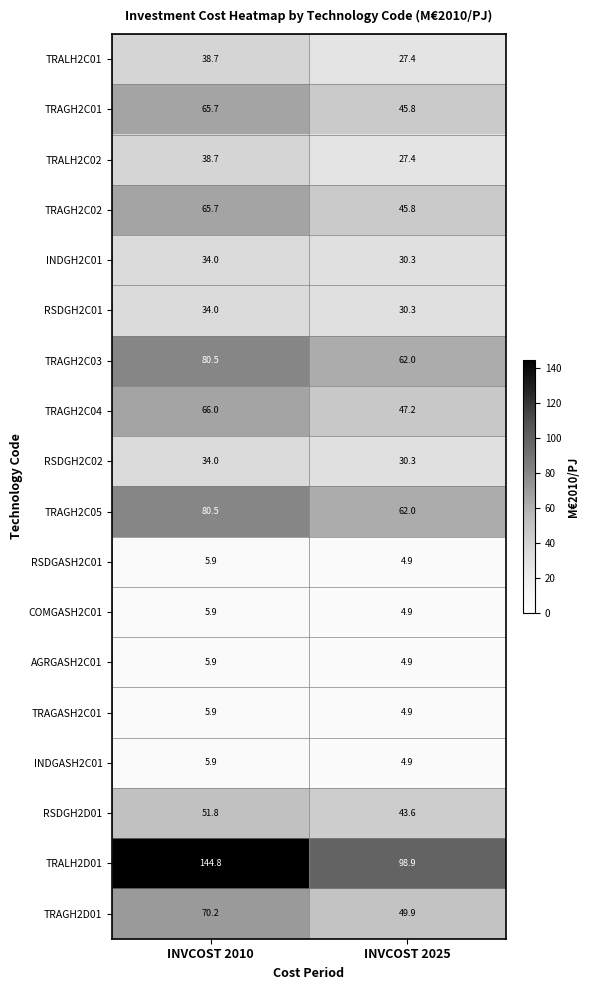

Where does the TRALH2D01 series first go above 144?

INVCOST 2010